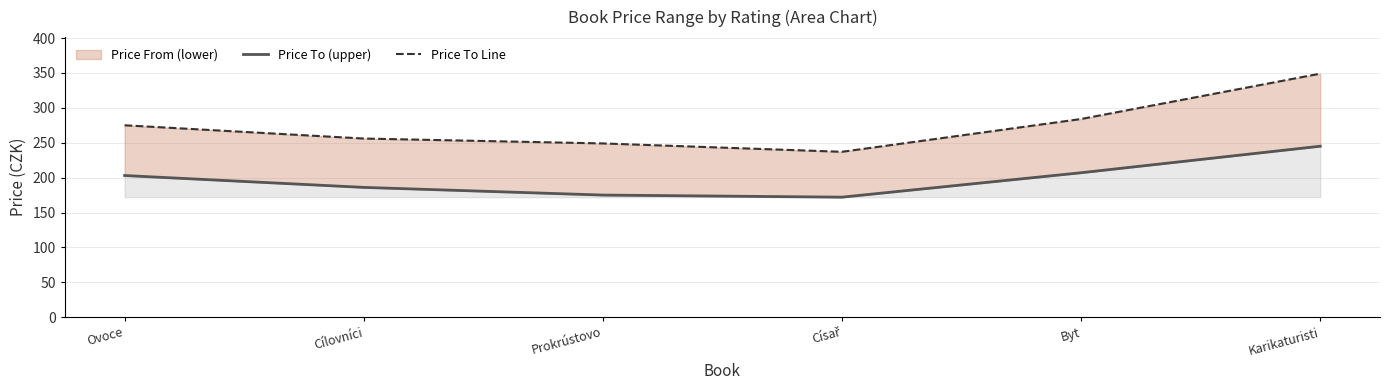

Where is price_to_line nearest to the value 293?

Byt